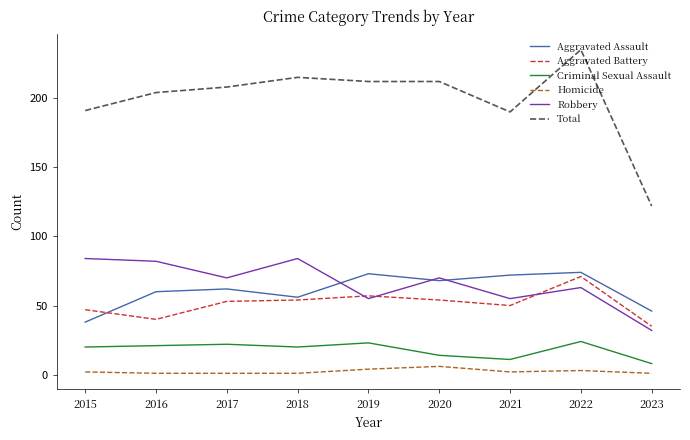

What is the minimum value shown in the chart?

1